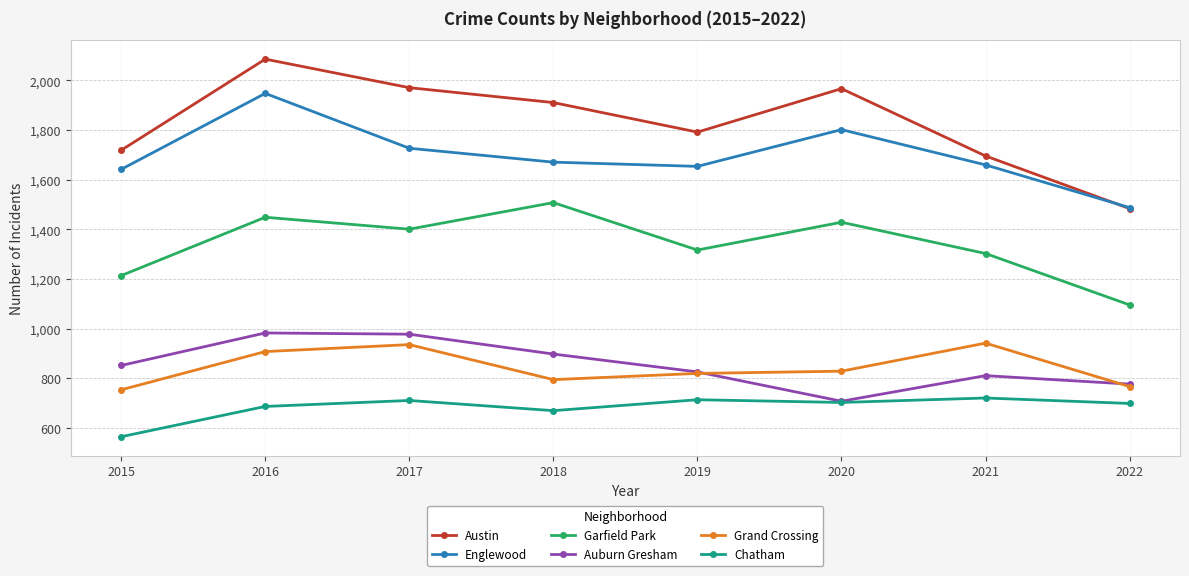

Is the value of Auburn Gresham at 2018 greater than the value of Garfield Park at 2018?

No